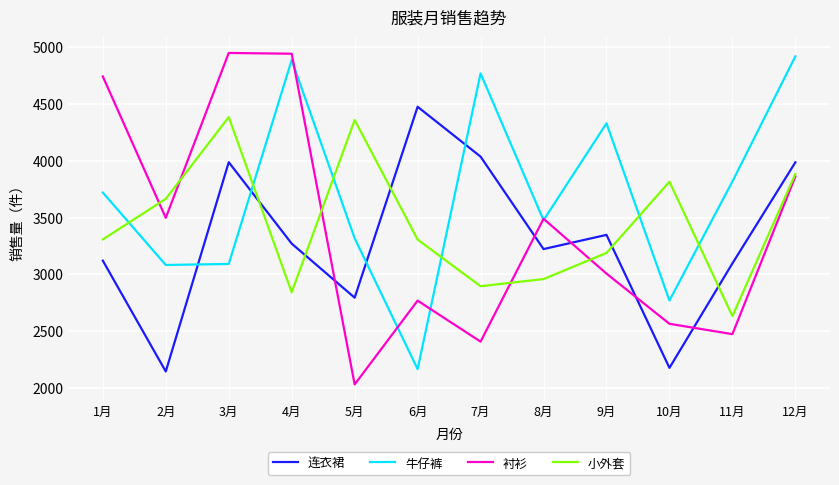

Between which two adjacent categories do 衬衫 and 连衣裙 first intersect?

4月 and 5月